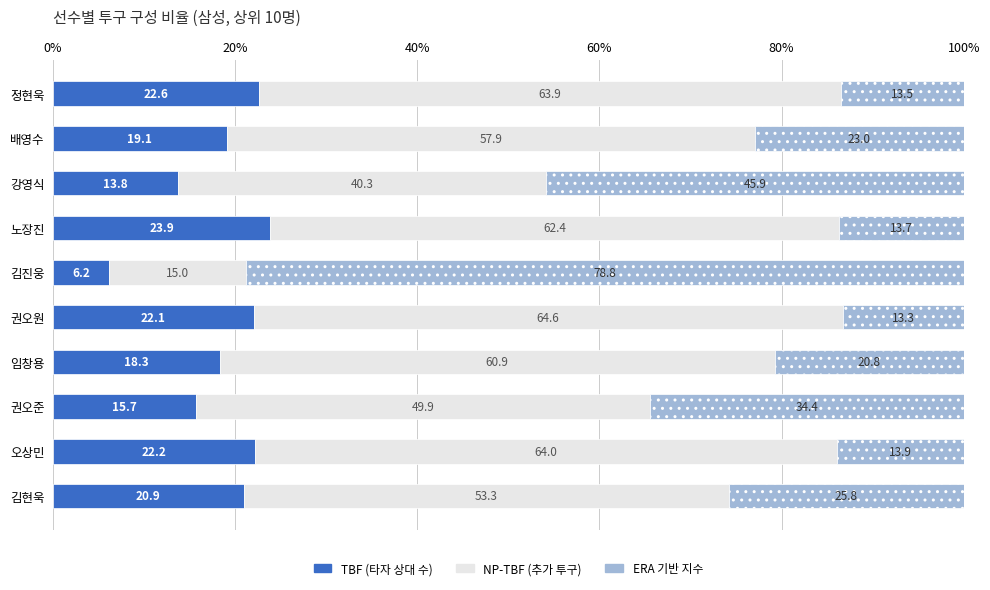

The value of TBF (타자 상대 수) at 강영식 is 13.8. True or false?

True